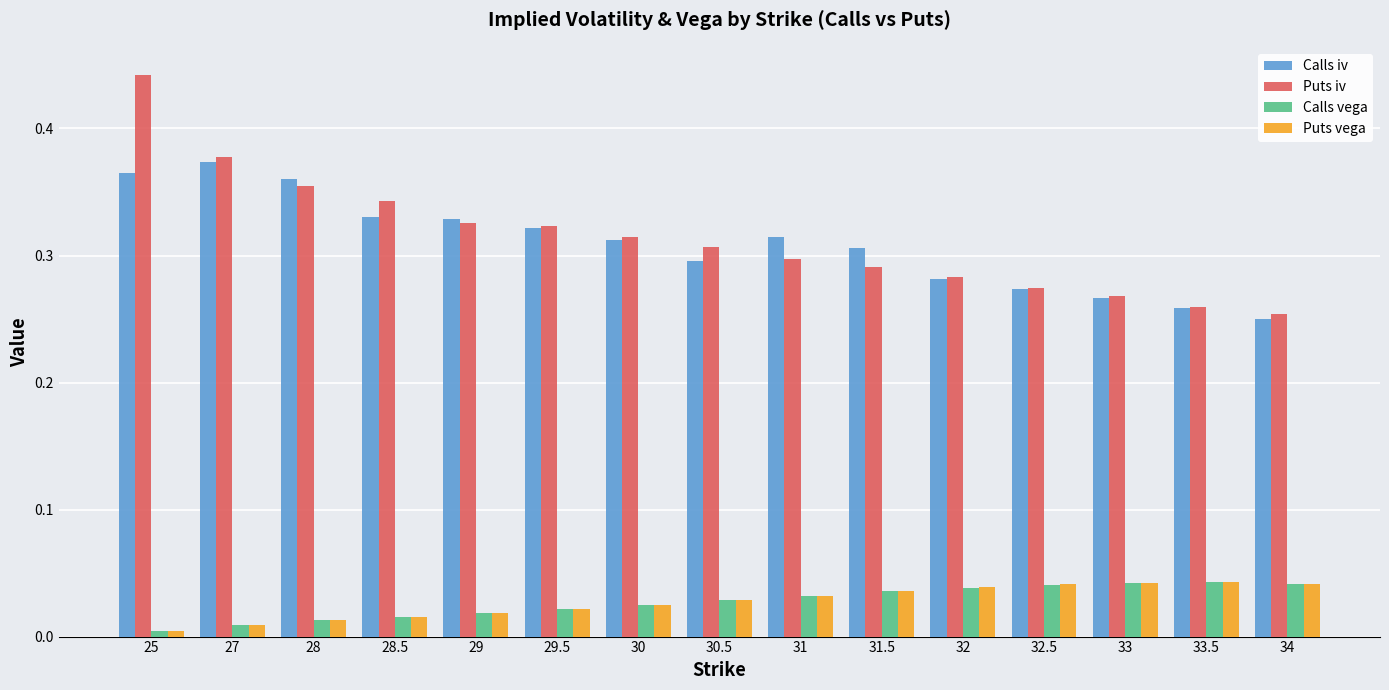

At which category is the sum across all series the highest?

25